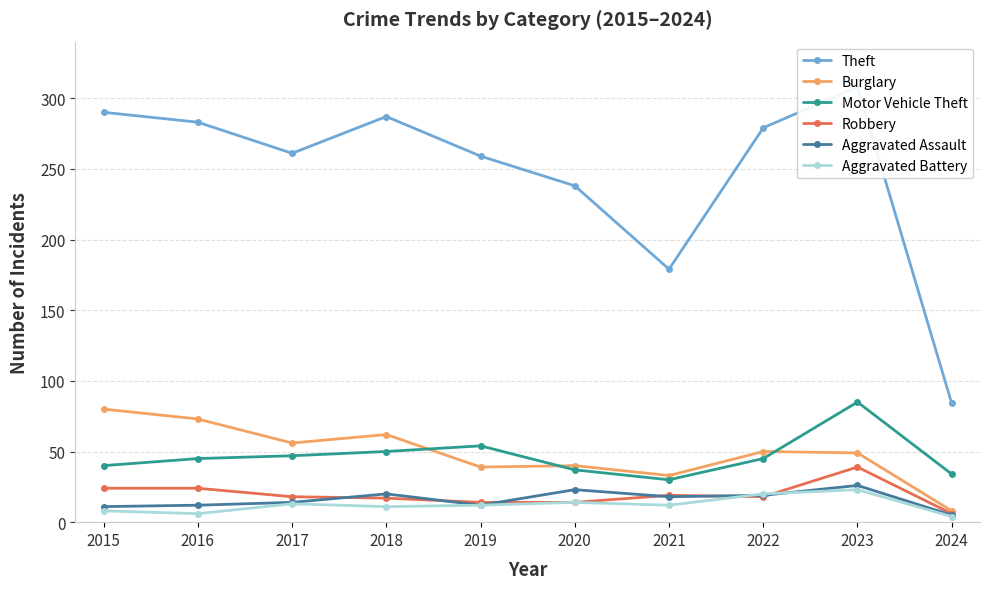

What is the minimum value shown in the chart?

4